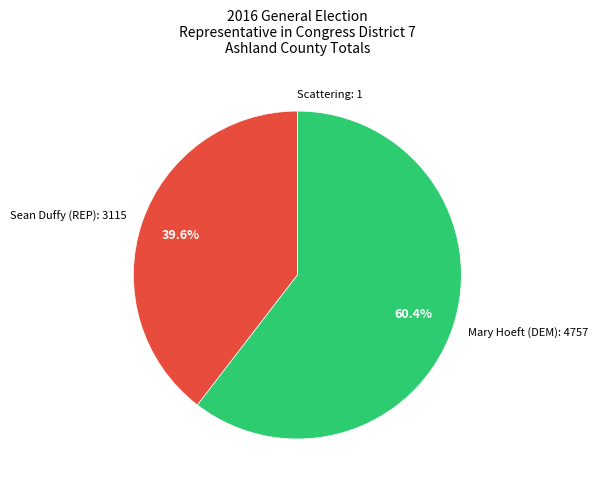

Between Sean Duffy (REP) and Mary Hoeft (DEM), which is larger?

Mary Hoeft (DEM)